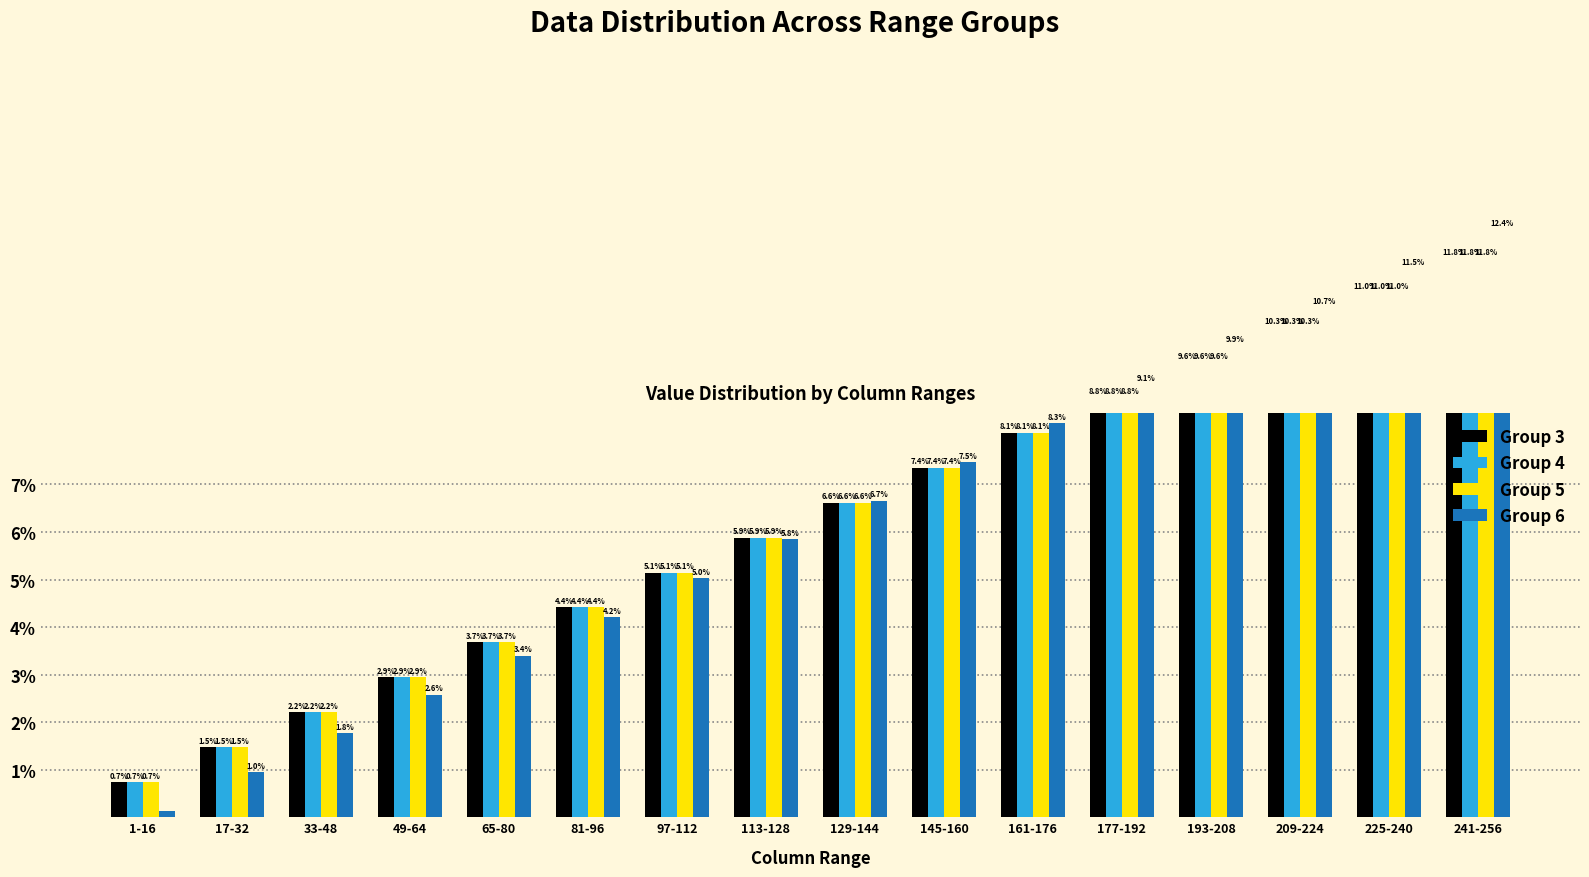

Is the value of Group 3 at 225-240 greater than the value of Group 4 at 193-208?

Yes